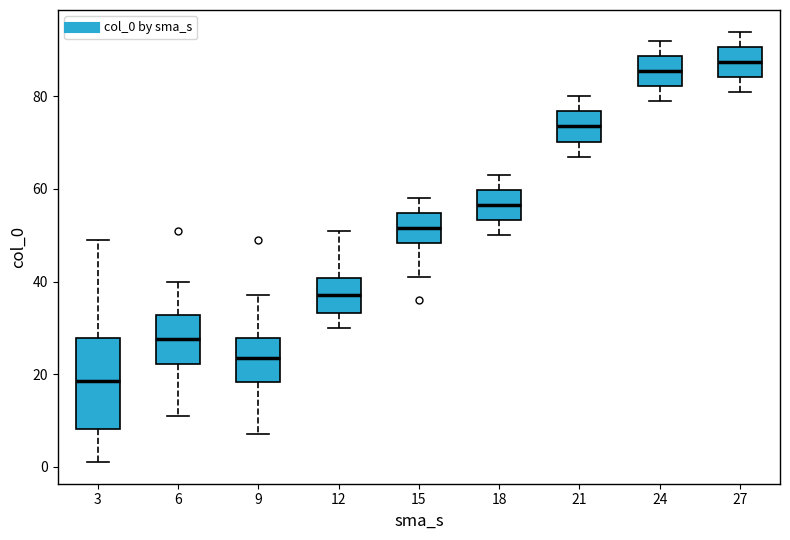

Which box is the tallest, from its lower edge to its upper edge?

3